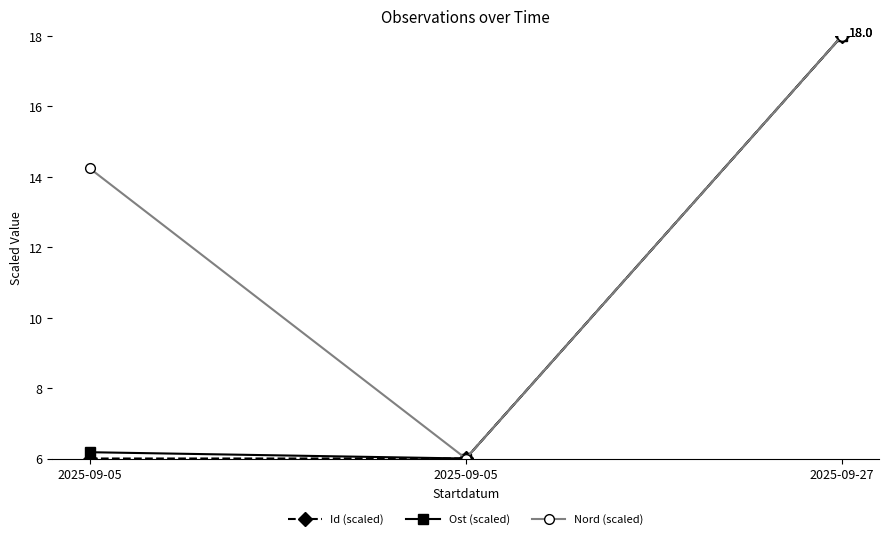

How many Nord (scaled) values are between 6 and 18?

3